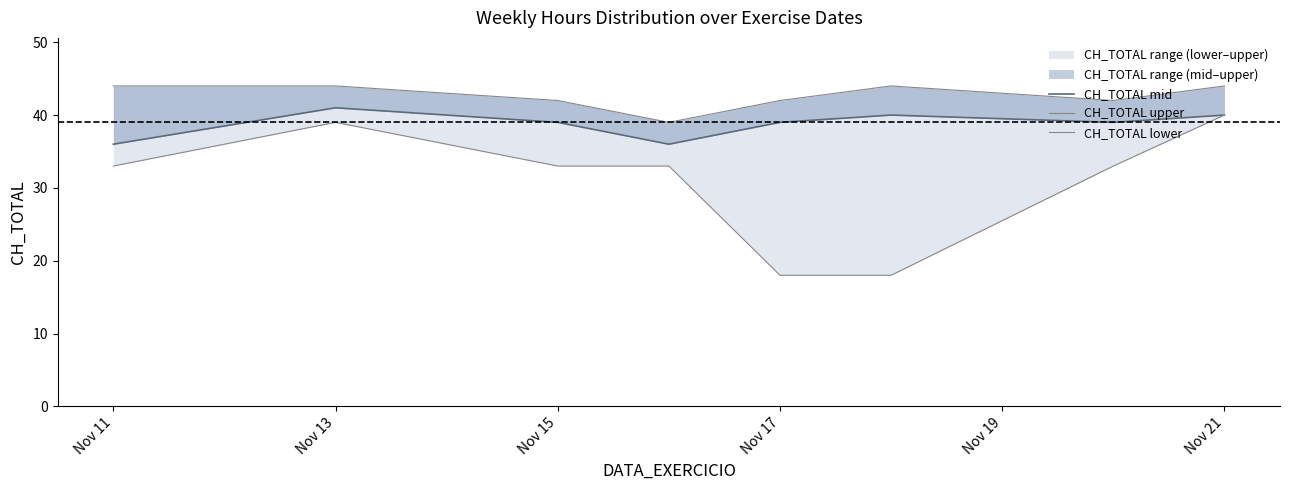

Reading right to left, list all the values displayed in this chart.

CH_TOTAL mid: 40	39	40	39	36	39	41	36
CH_TOTAL upper: 44	42	44	42	39	42	44	44
CH_TOTAL lower: 40	33	18	18	33	33	39	33